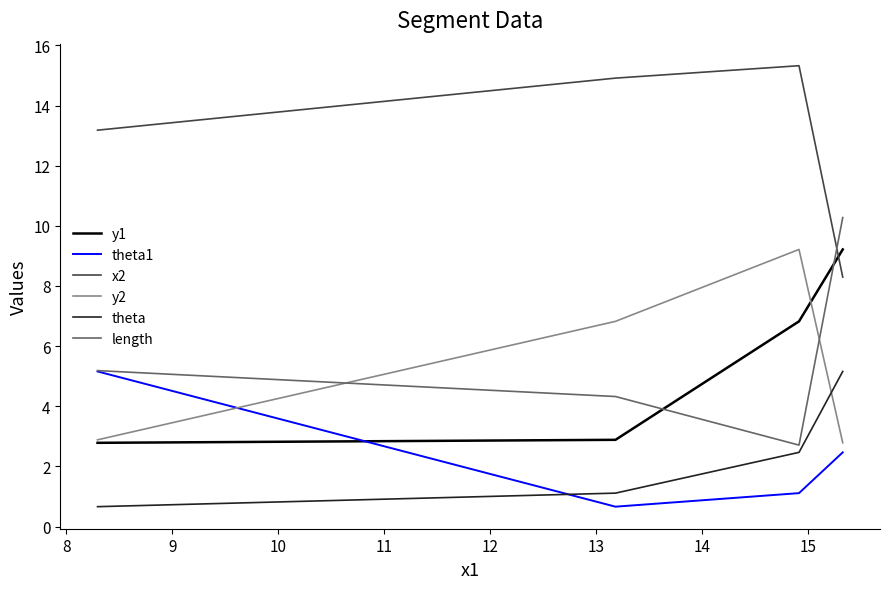

What is the sum of all y1 values?

21.7